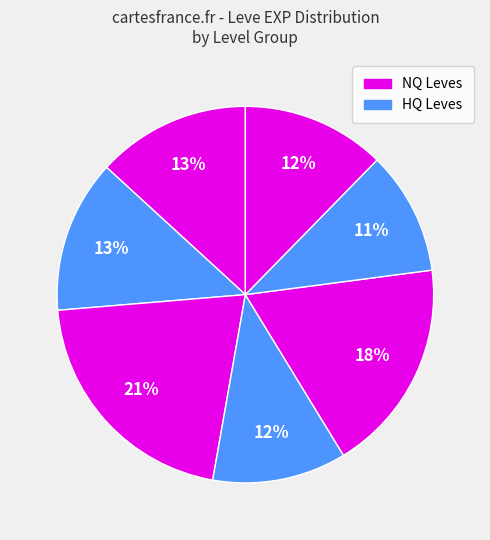

Count the number of slices in the pie.

7